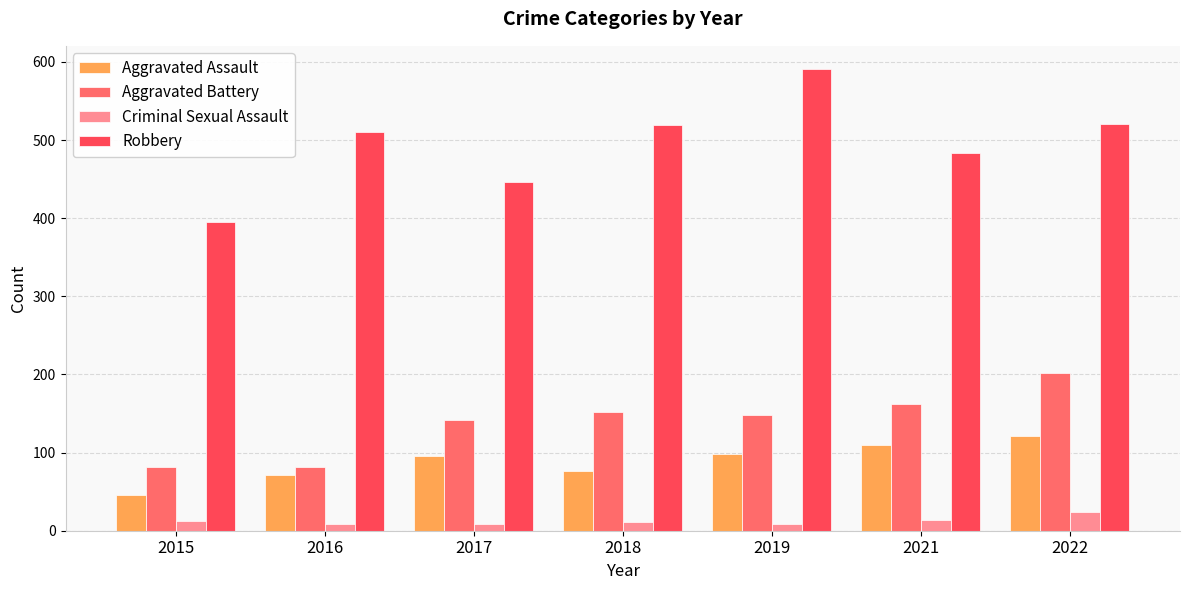

How many groups of bars are there?

7